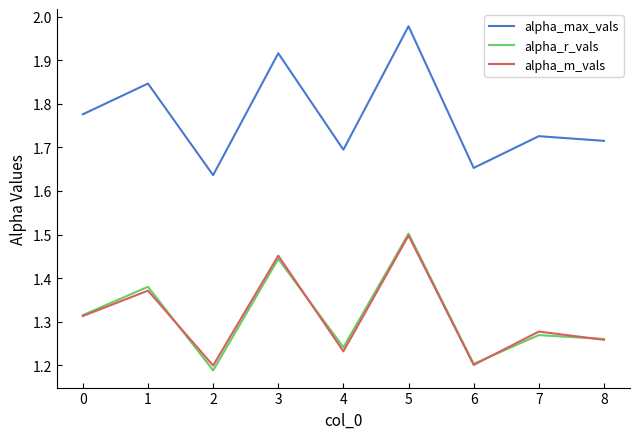

True or false: alpha_max_vals has a value of 1.7 at 8.

True